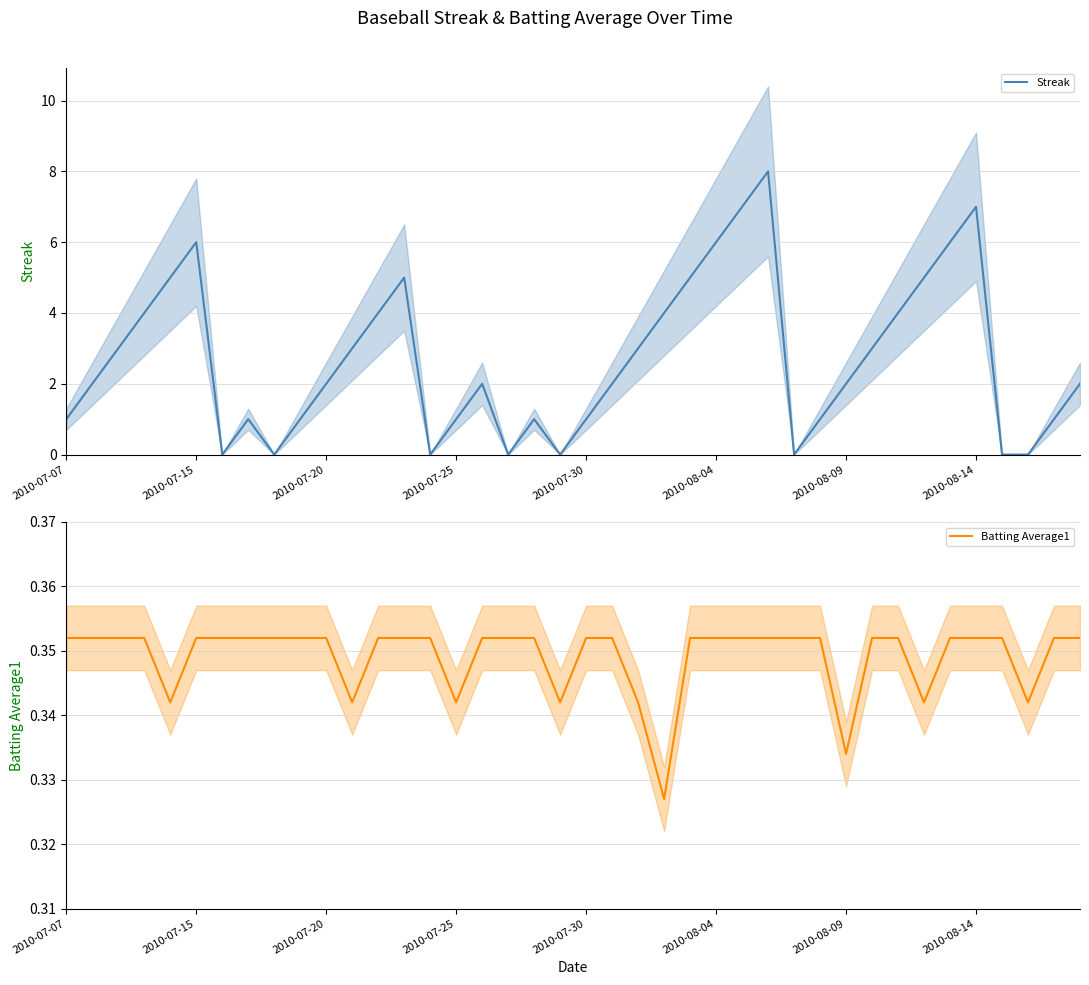

What is the difference between the highest and lowest values at 2010-08-09?

1.7